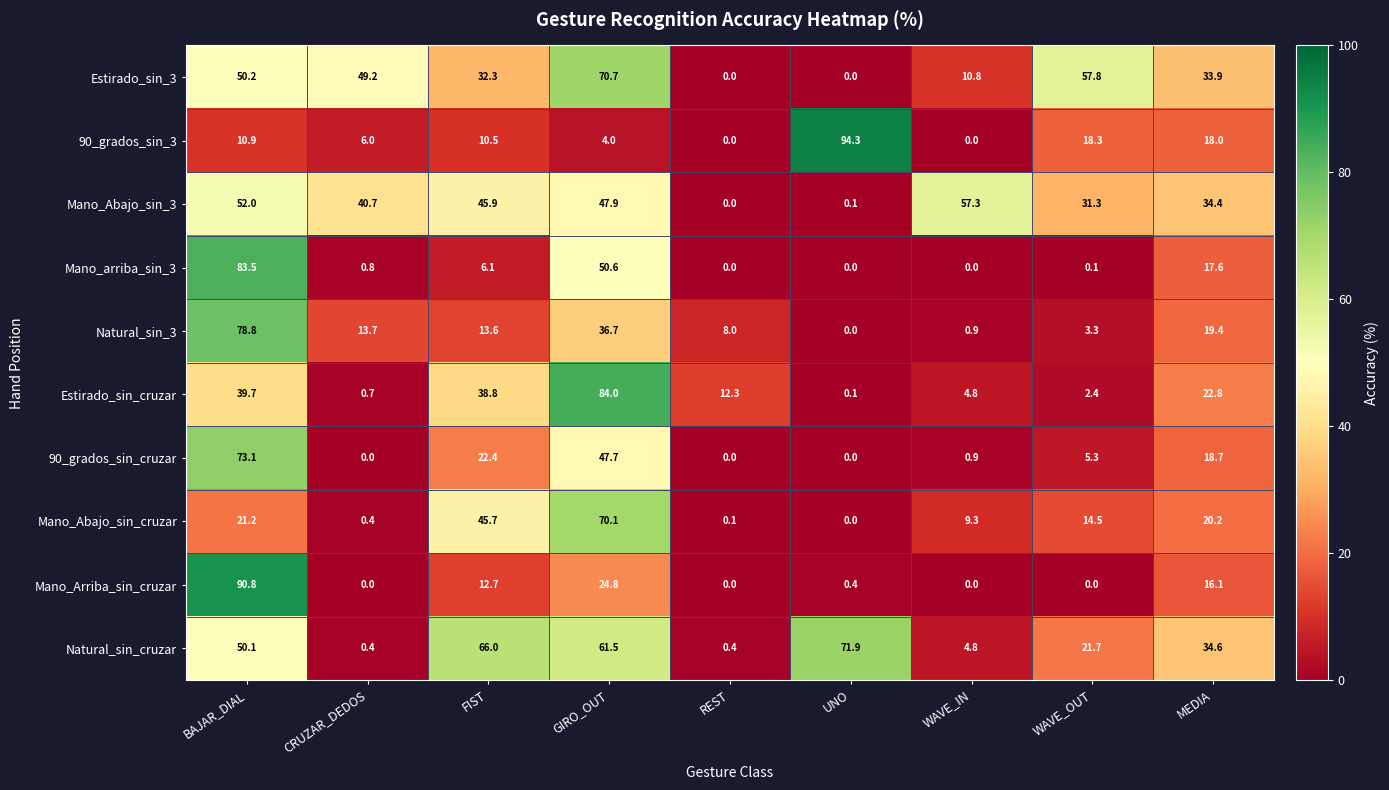

List the series in order of their peak value, lowest first.

Mano_Abajo_sin_3, Mano_Abajo_sin_cruzar, Estirado_sin_3, Natural_sin_cruzar, 90_grados_sin_cruzar, Natural_sin_3, Mano_arriba_sin_3, Estirado_sin_cruzar, Mano_Arriba_sin_cruzar, 90_grados_sin_3